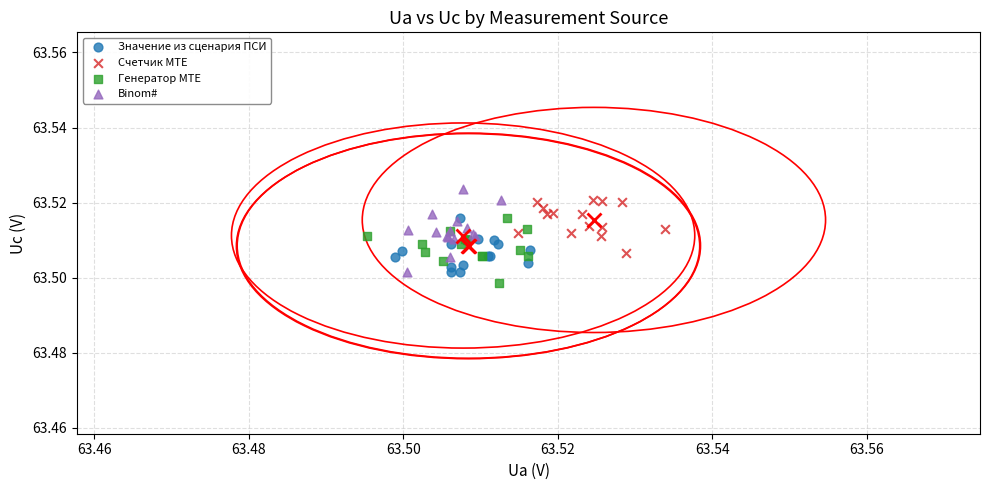

What are all the series names shown in the legend?

Значение из сценария ПСИ, Счетчик MTE, Генератор MTE, Binom#